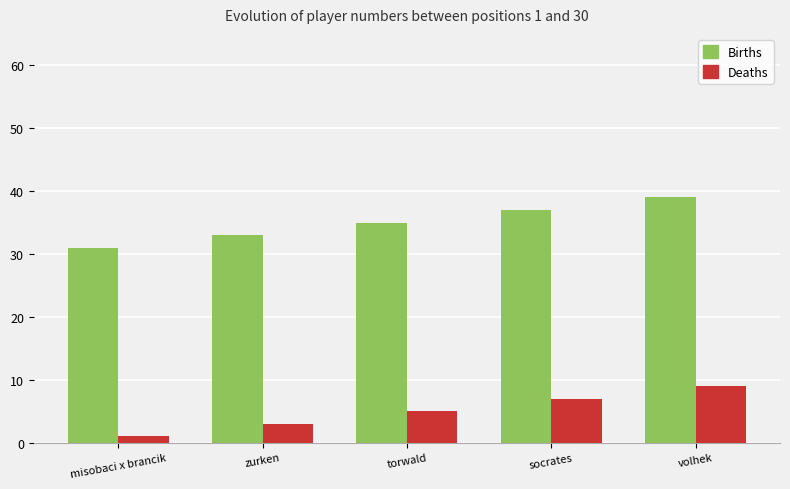

What is the value of the Births bar at the 5th from the left?

39